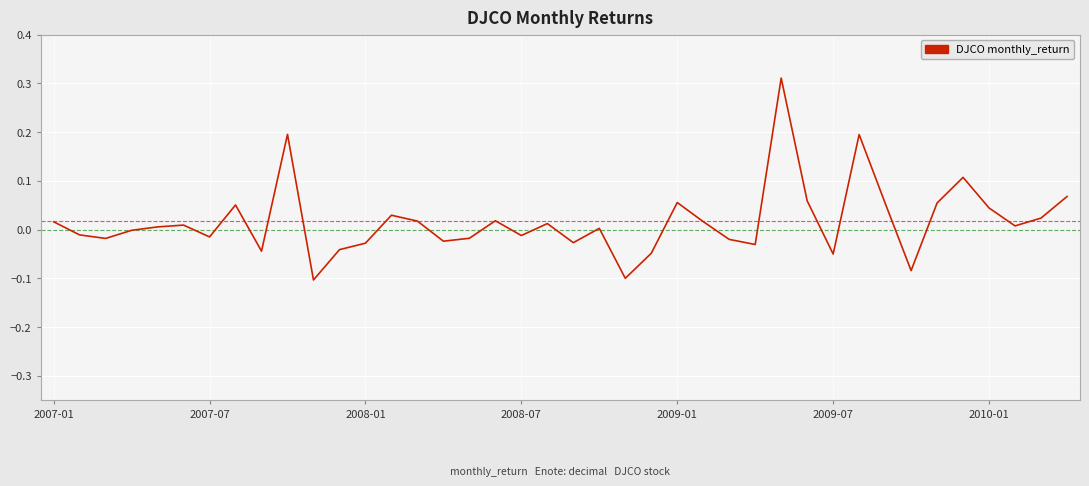

What is the difference between the maximum and minimum values?

0.4